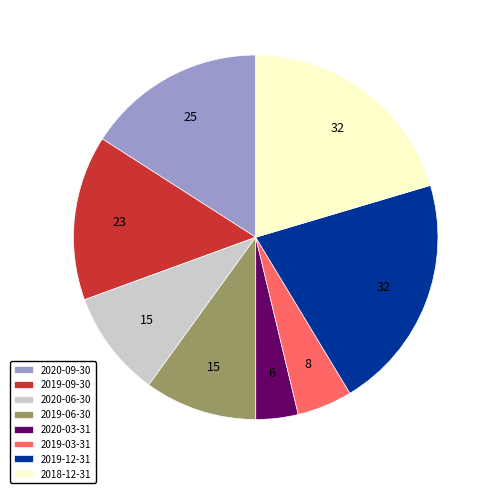

Which has a higher value, 2018-12-31 or 2020-06-30?

2018-12-31